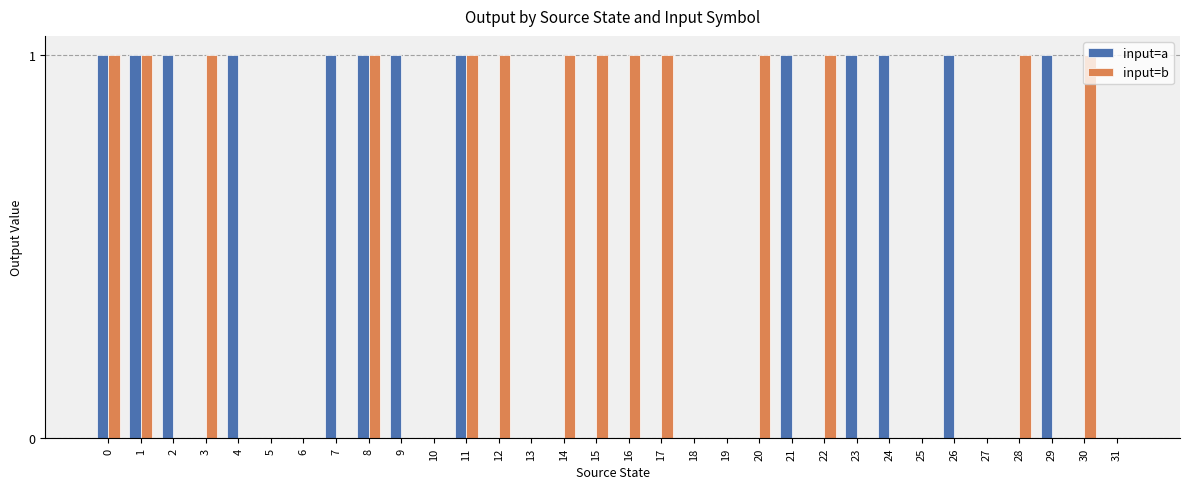

What are all the series names shown in the legend?

input=a, input=b